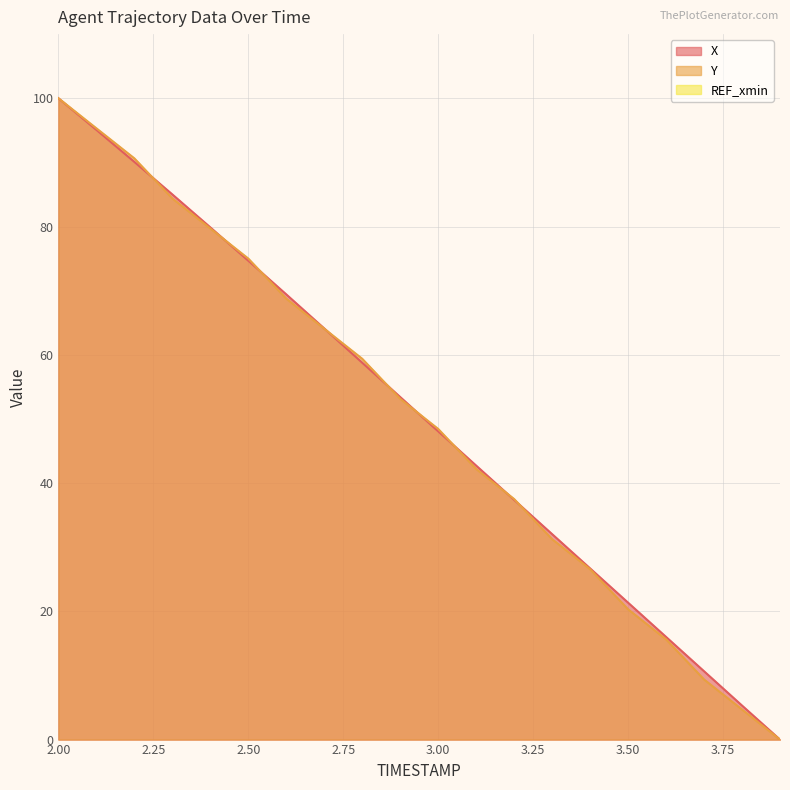

List the series in order of their peak value, highest first.

X, Y